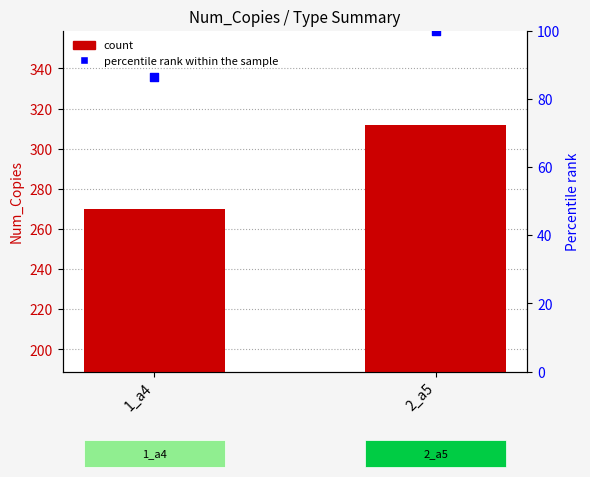

Is the value of count at 2_а5 greater than the value of percentile rank within the sample at 1_а4?

Yes